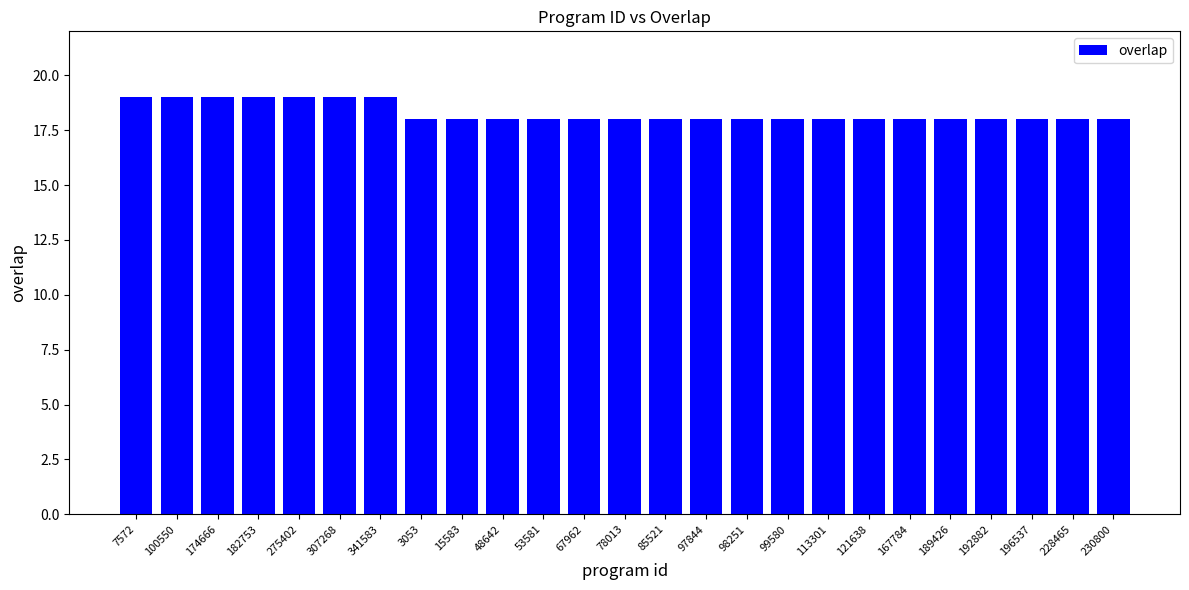

What is the label of the 16th bar from the left?

98251